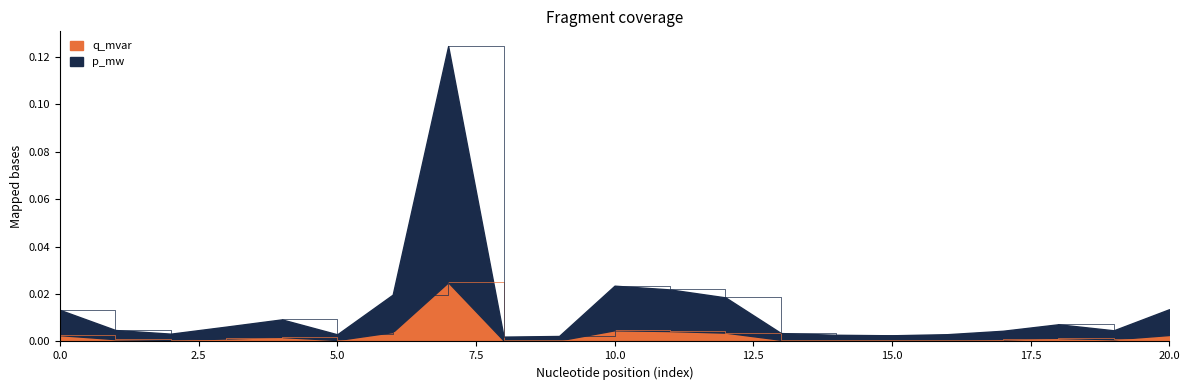

In q_mvar, how many points are lower than both neighbors (excluding endpoints)?

5